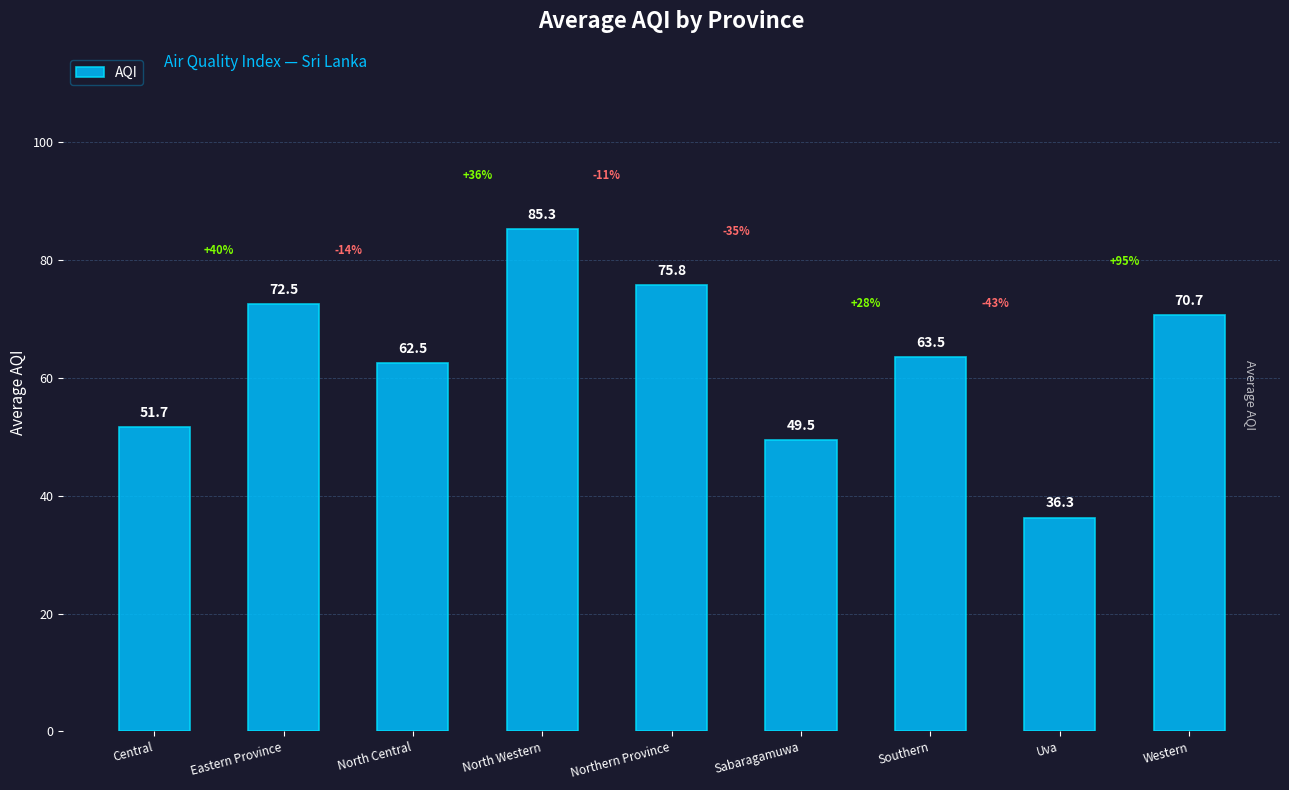

Reading left to right, what are all the values shown in this chart?

51.7	72.5	62.5	85.3	75.8	49.5	63.5	36.3	70.7